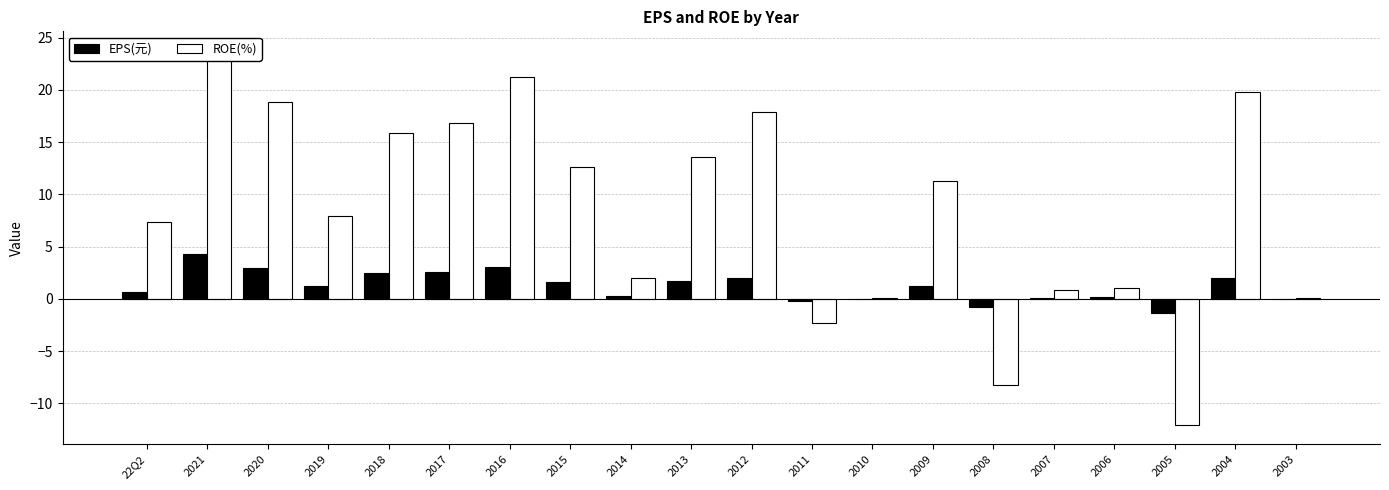

Which series changed the most between 22Q2 and 2003?

ROE(%)